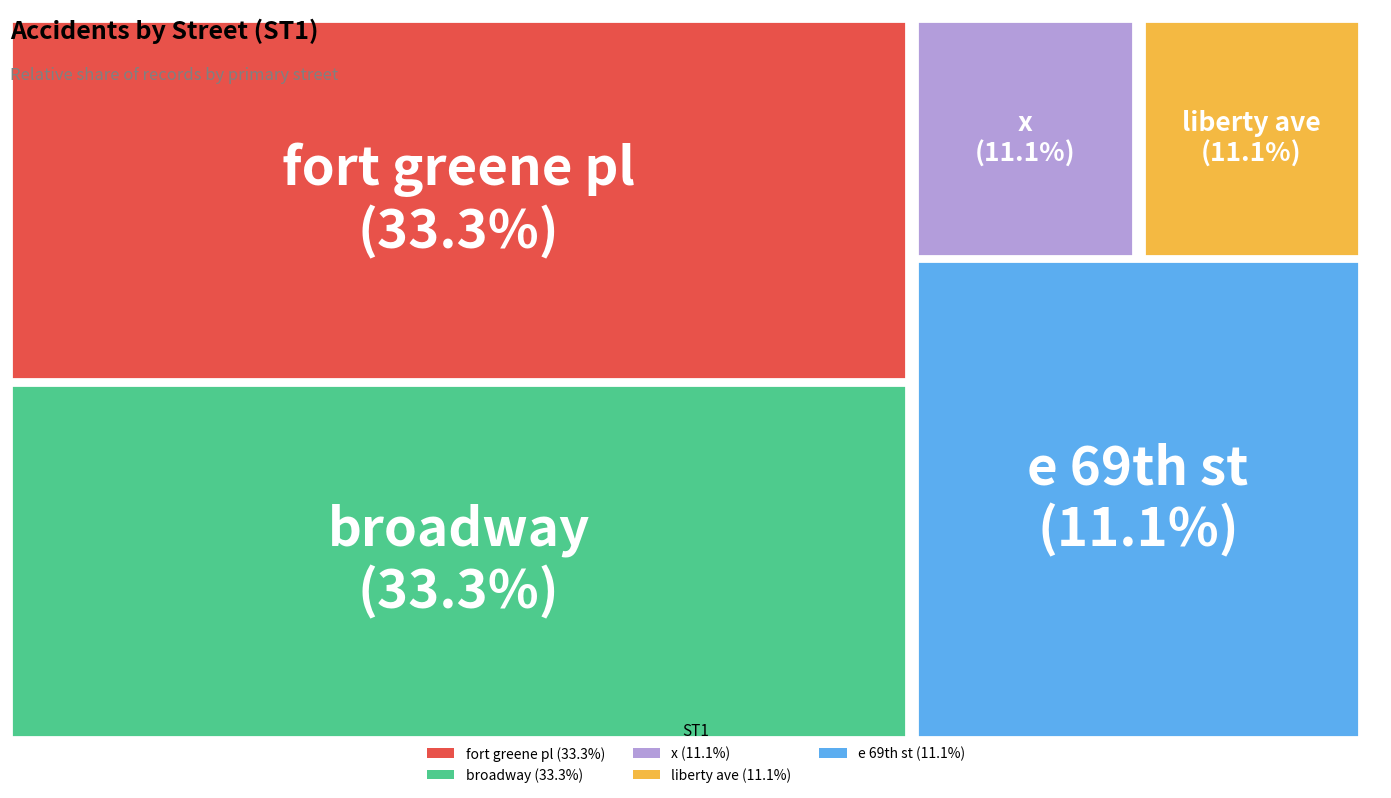

Is there any slice that represents more than half of the pie?

No